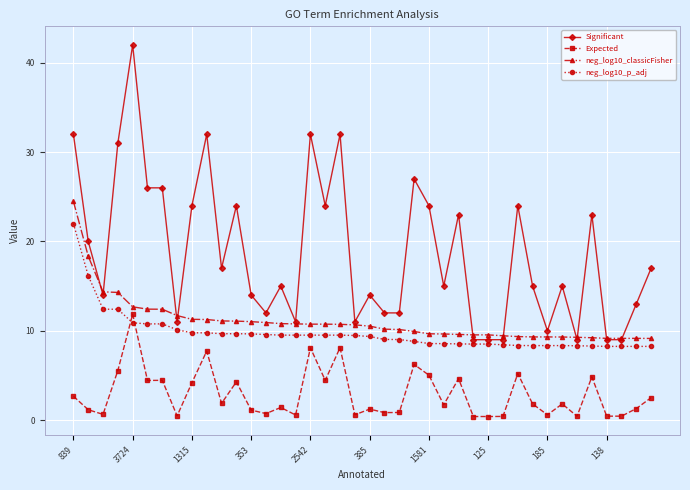

Which series has the largest range (max minus min)?

Significant